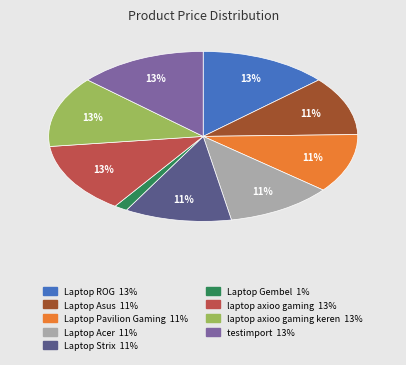

Is there a majority slice in this chart?

No